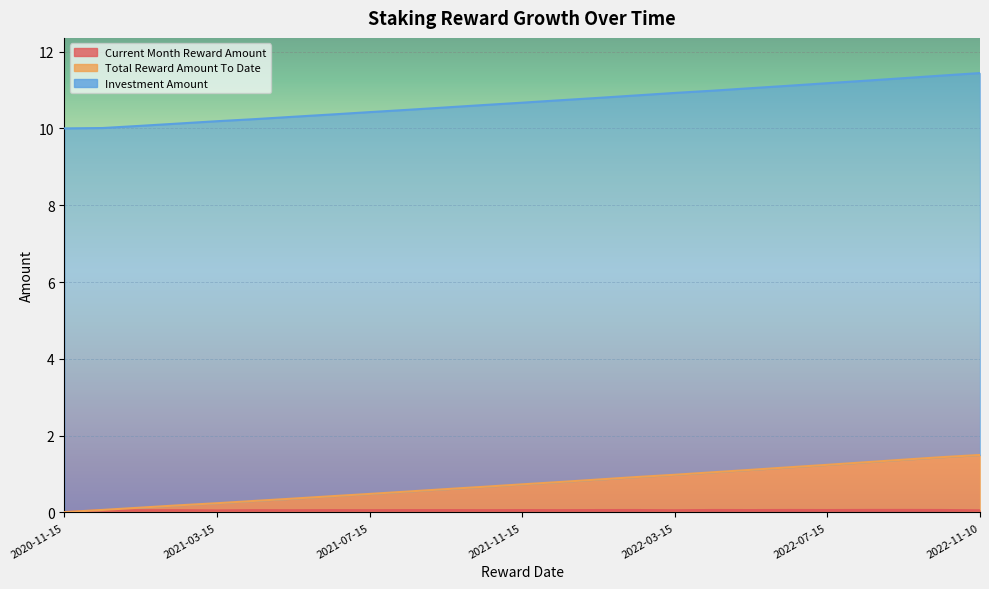

What is the total value across all series at 2022-10-15?

12.9